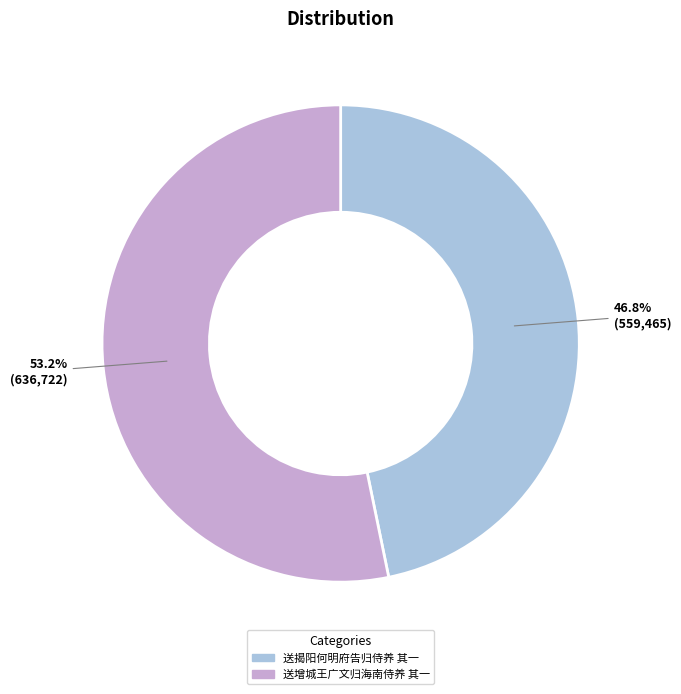

To the nearest percent, what percentage of the pie is 送增城王广文归海南侍养 其一?

53%